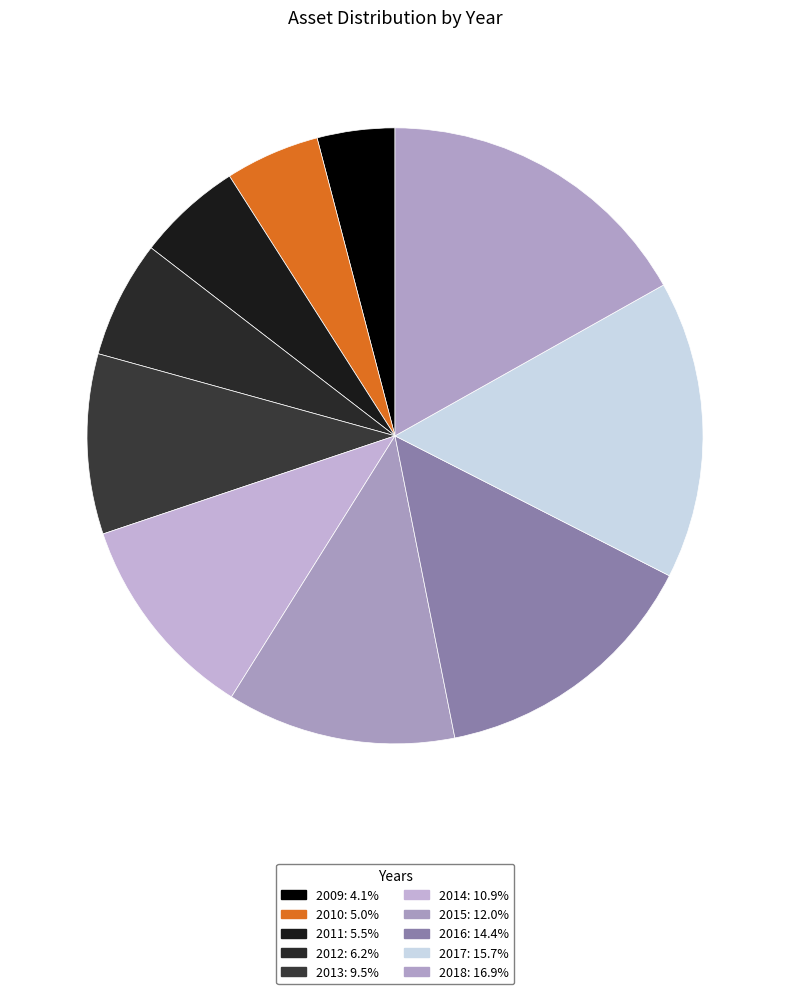

Which category has the smallest portion of the pie?

2009